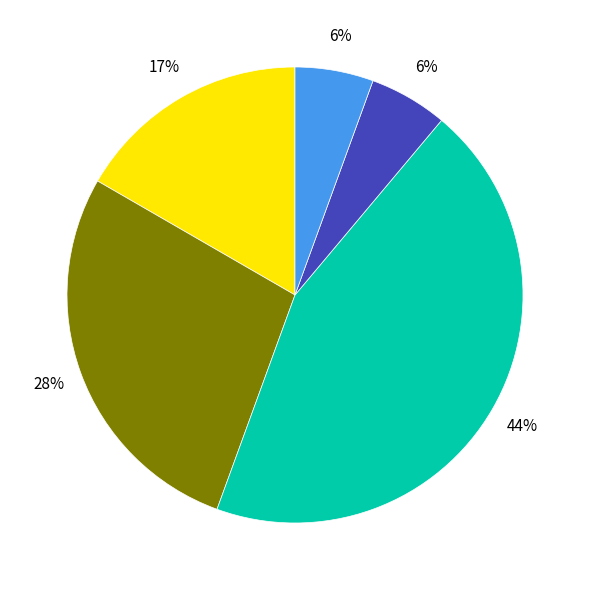

Is there any slice that represents more than half of the pie?

No